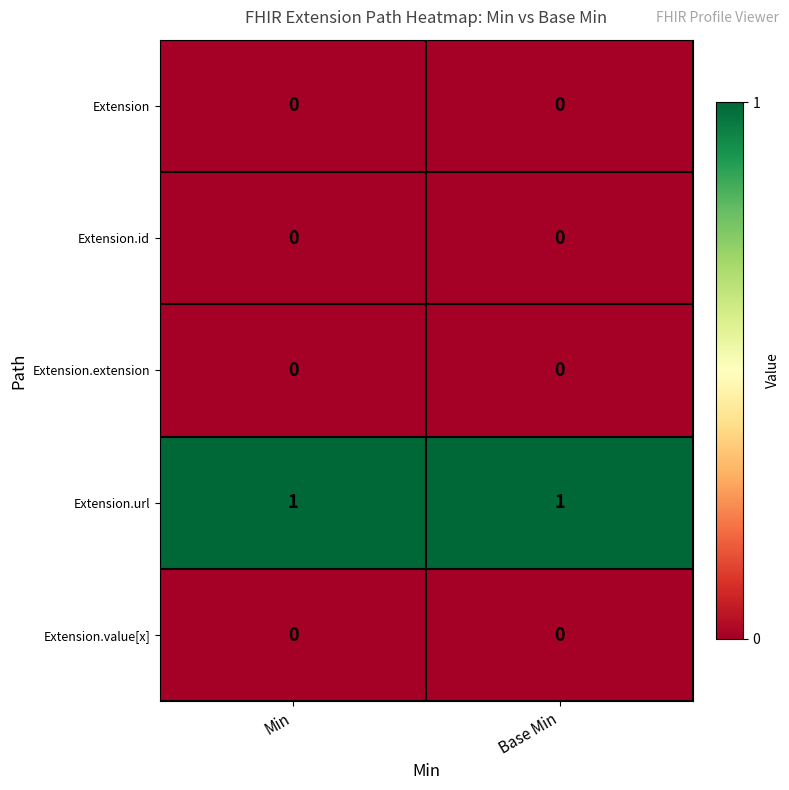

Reading left to right, transcribe all the data shown in this chart.

Extension: 0	0
Extension.id: 0	0
Extension.extension: 0	0
Extension.url: 1	1
Extension.value[x]: 0	0